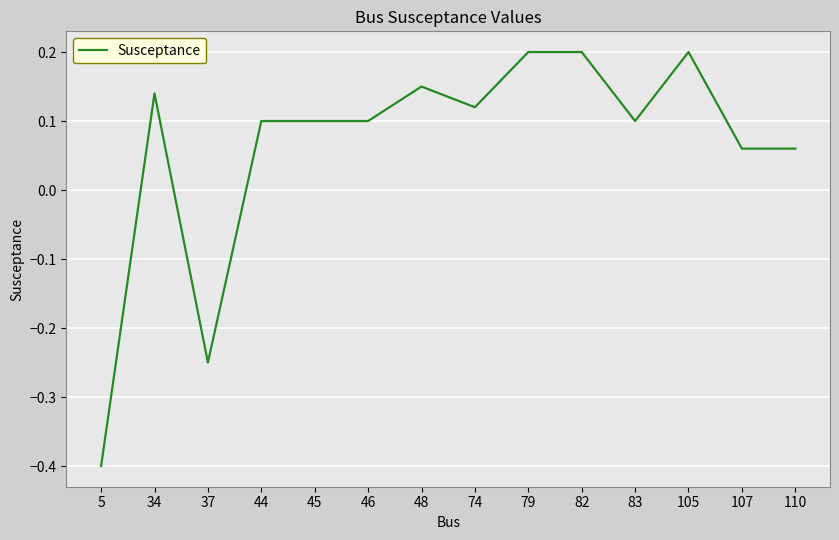

Where does the data first go above 0?

34